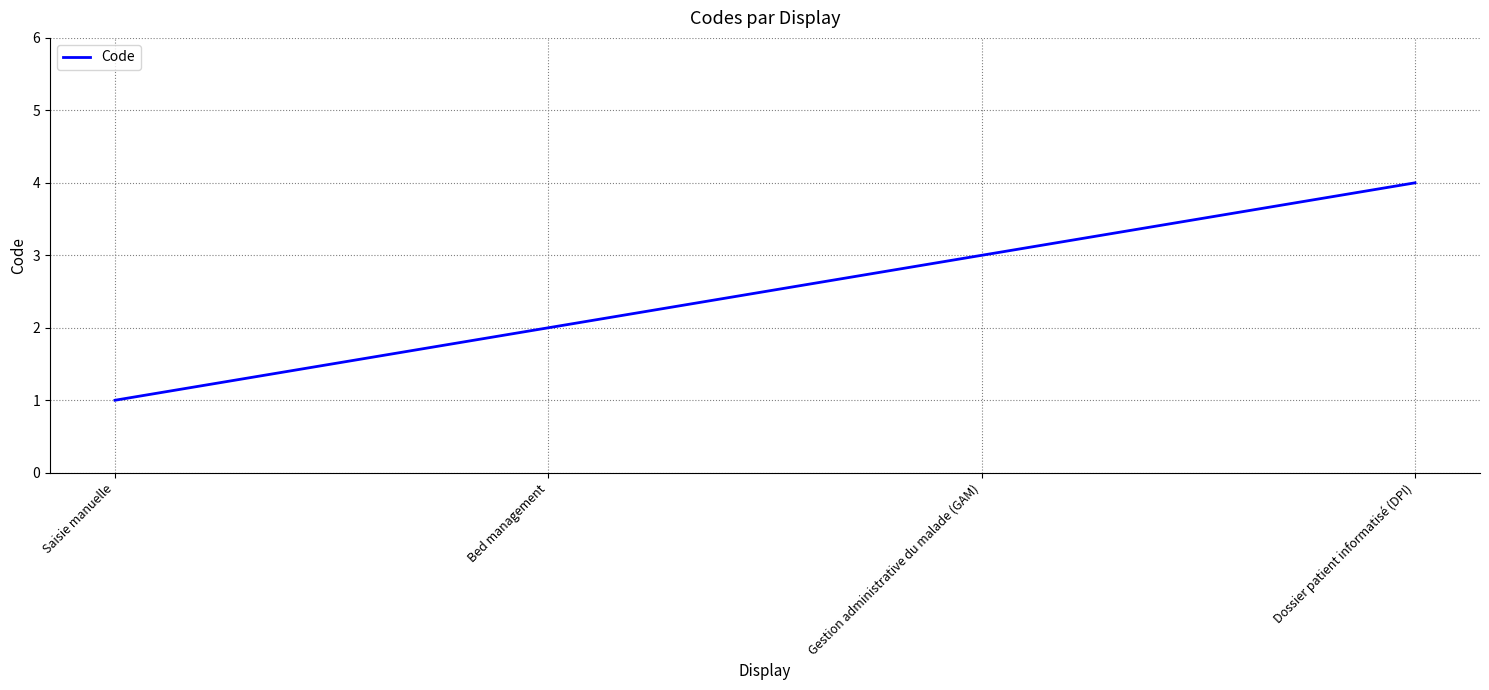

What position from the right is Gestion administrative du malade (GAM)?

2